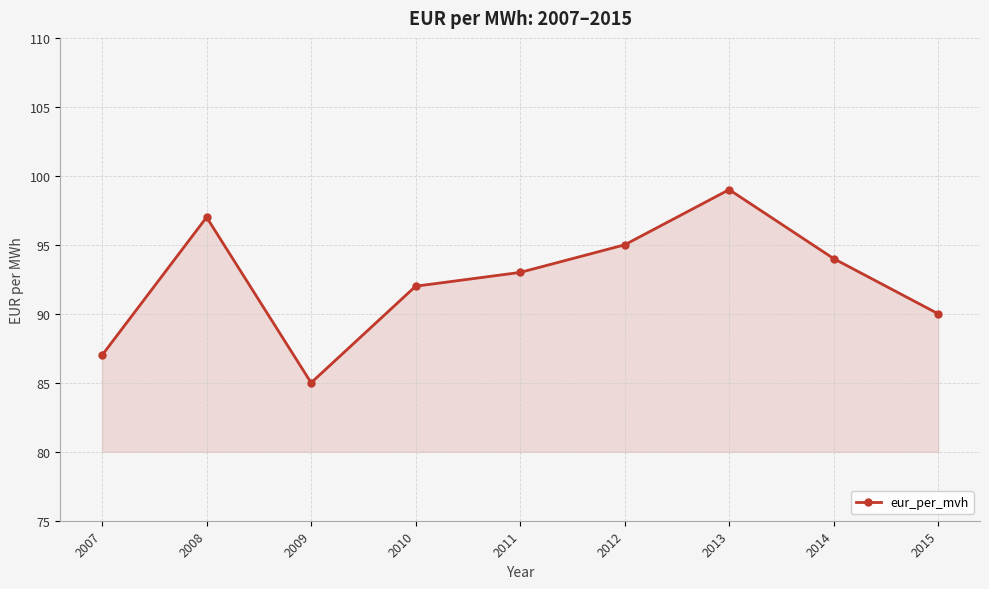

The value at 2015 is 33. True or false?

False